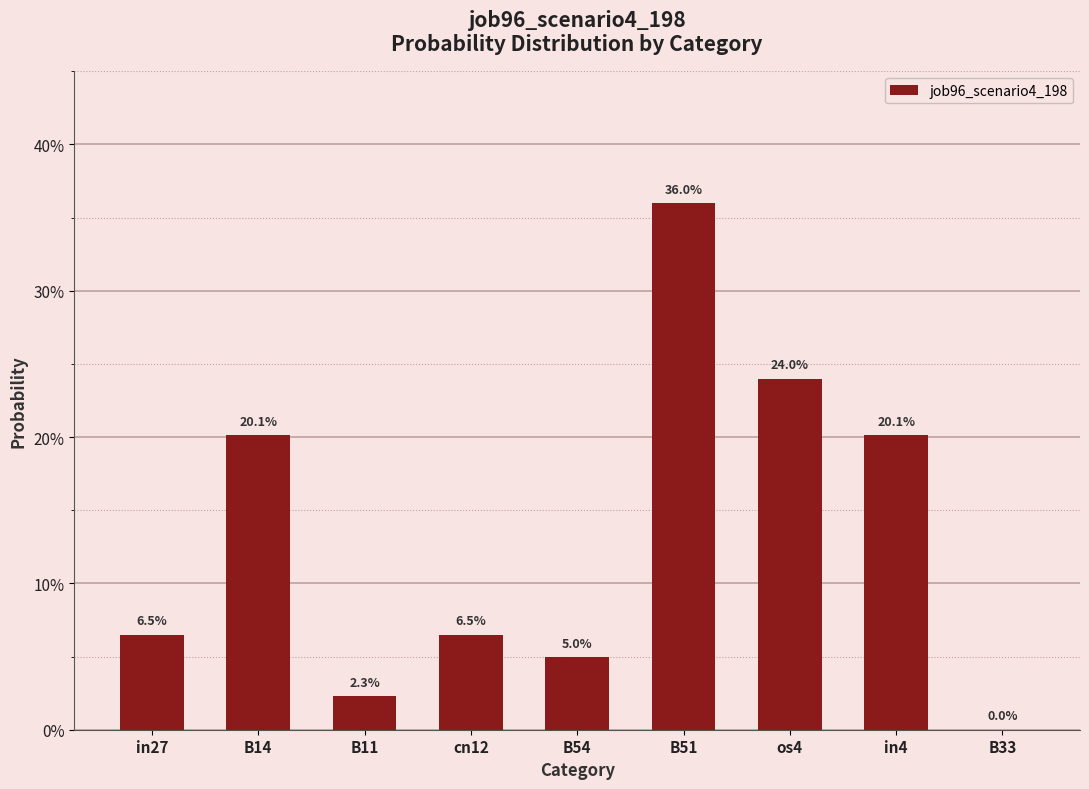

Are the bars grouped side by side (vs. stacked)?

No